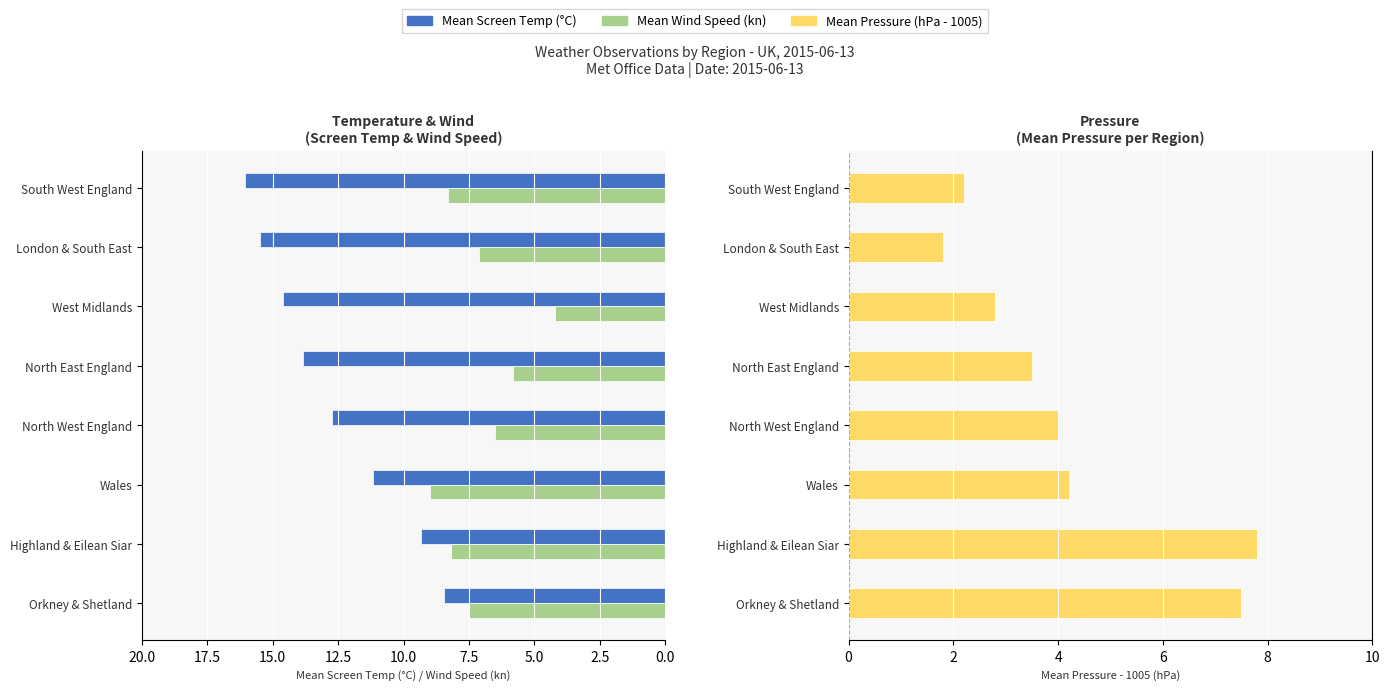

What is the difference between the second highest and minimum values in the Mean Screen Temp series?

7.1